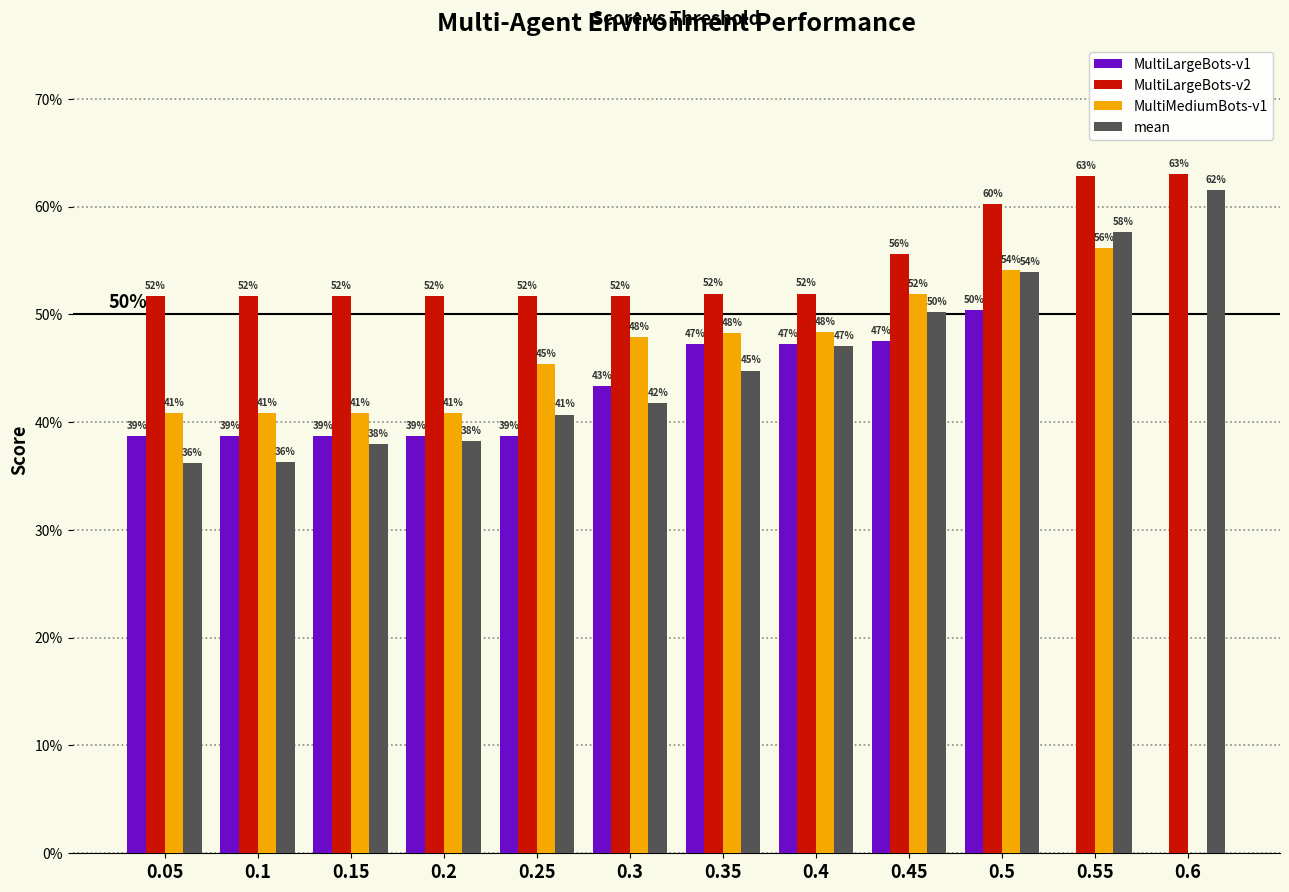

At which category is the sum across all series the highest?

0.5